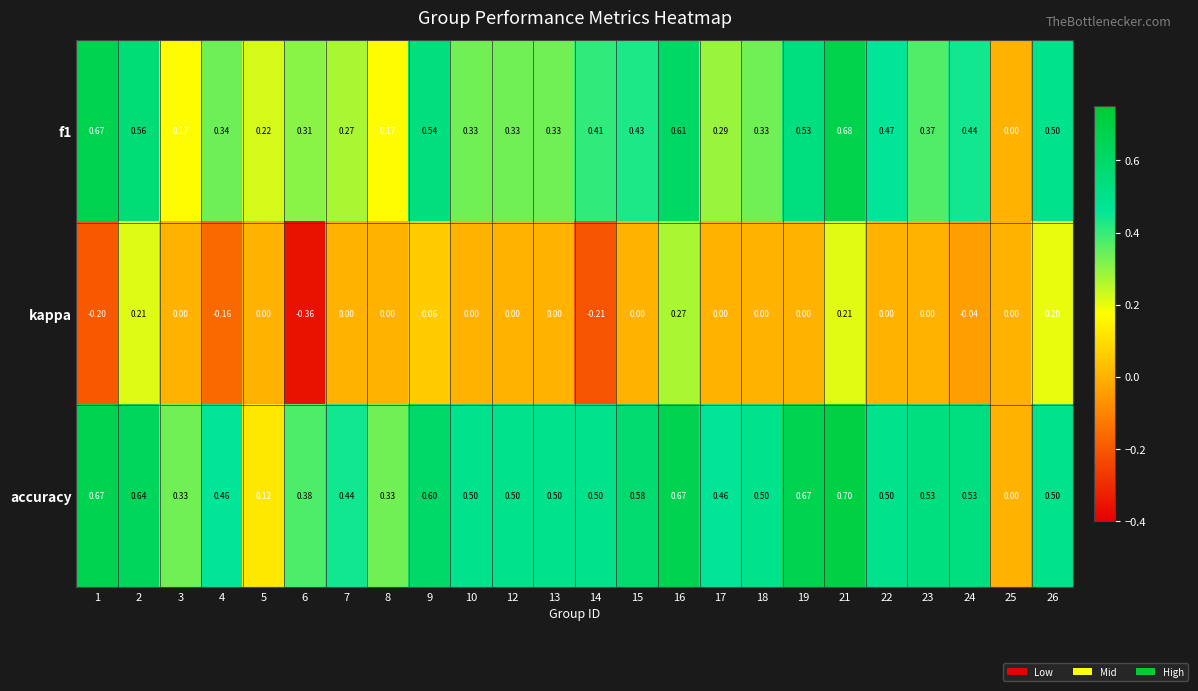

Is the value of accuracy at 9 greater than the value of kappa at 5?

Yes